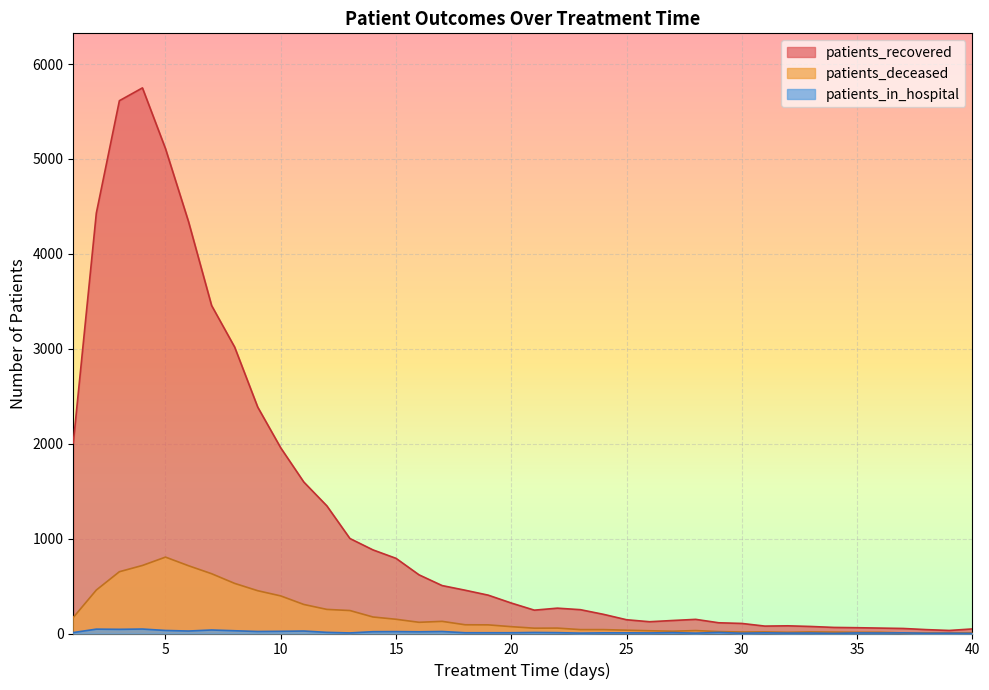

What is the difference between the maximum and second lowest values in the patients_deceased series?

799